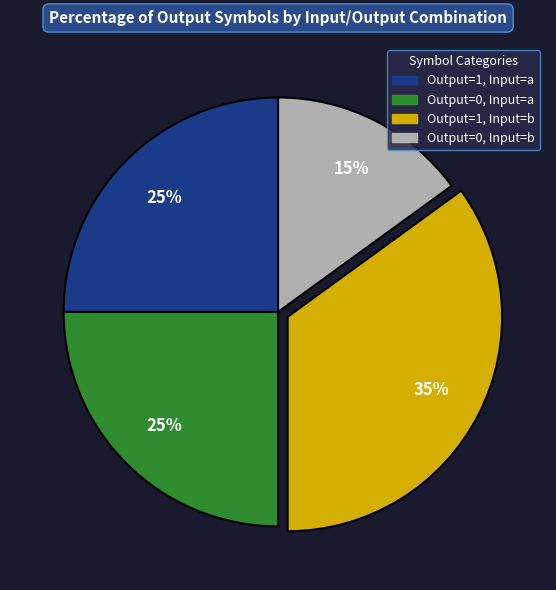

Is there a majority slice in this chart?

No